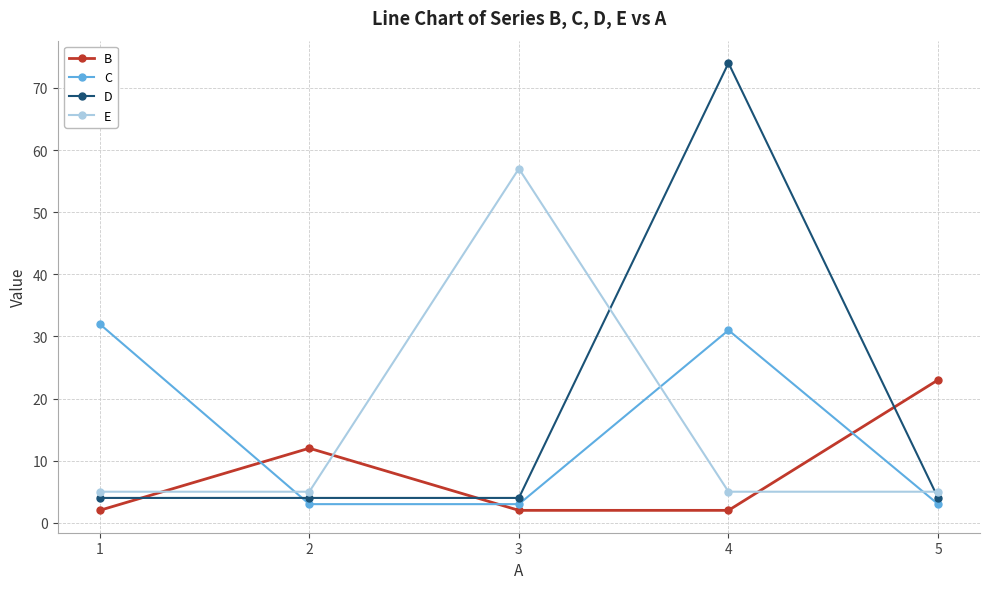

What is the value of the C point at the 2nd from the left?

3